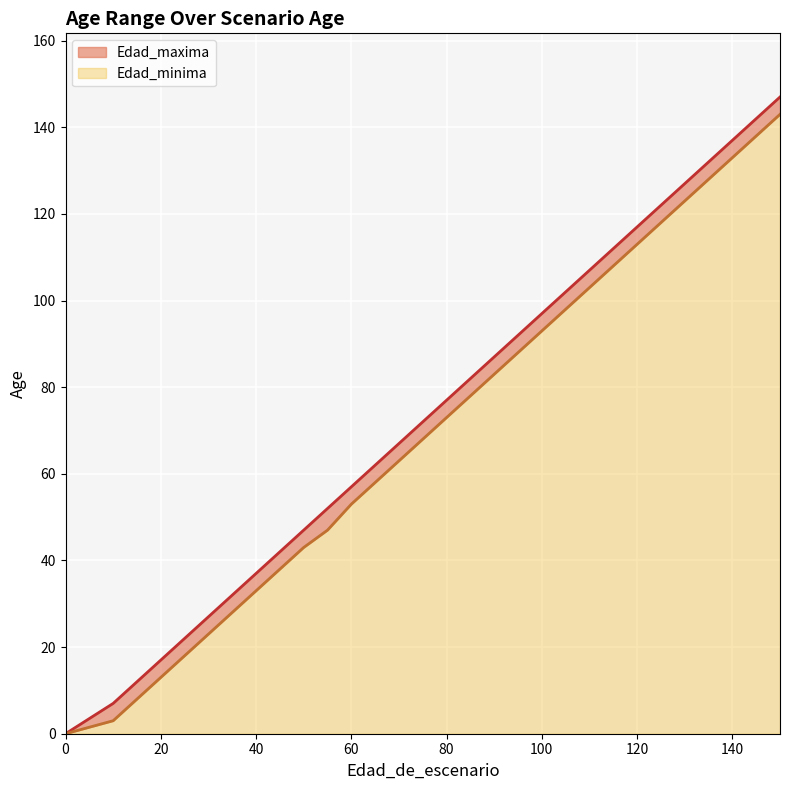

List the series in order of their peak value, lowest first.

Edad_minima, Edad_maxima